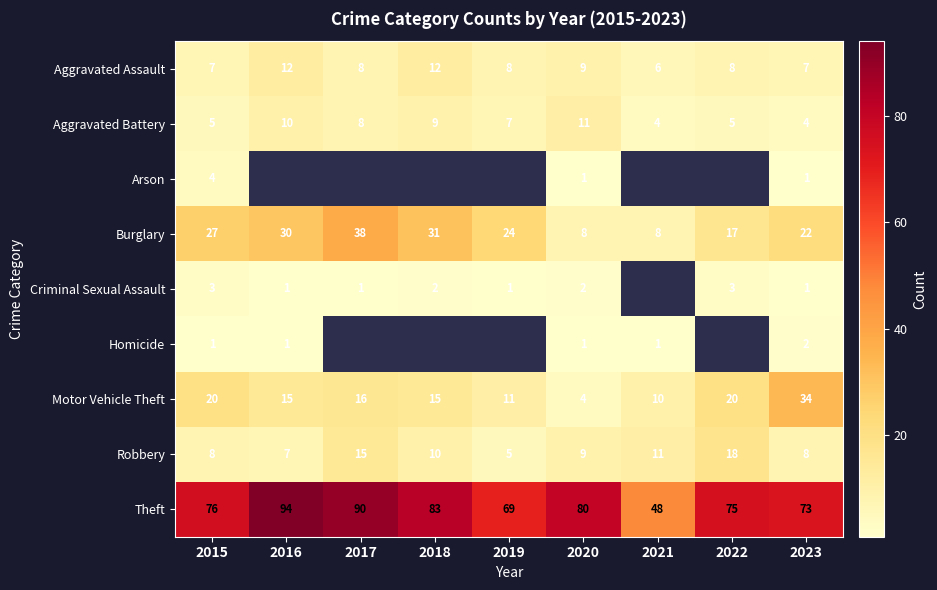

The Theft series shows 75 at 2022. True or false?

True